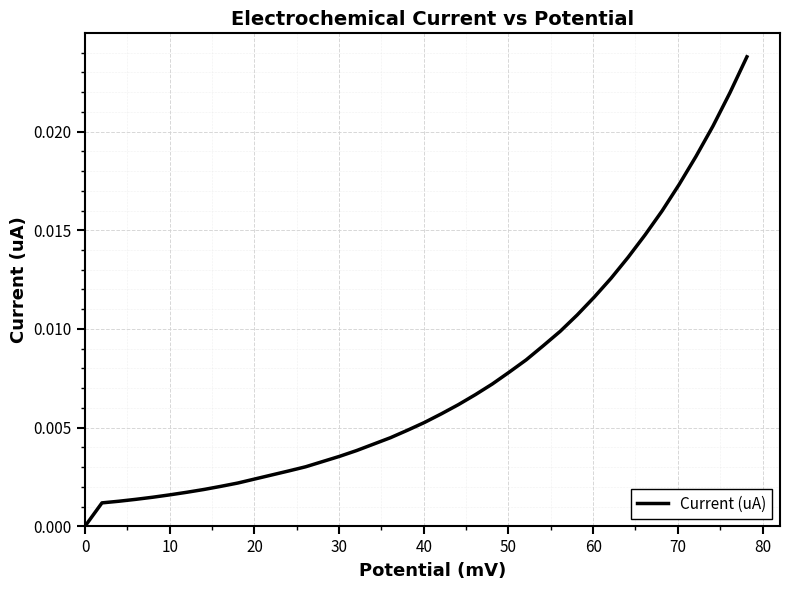

How many lines are shown in the chart?

1